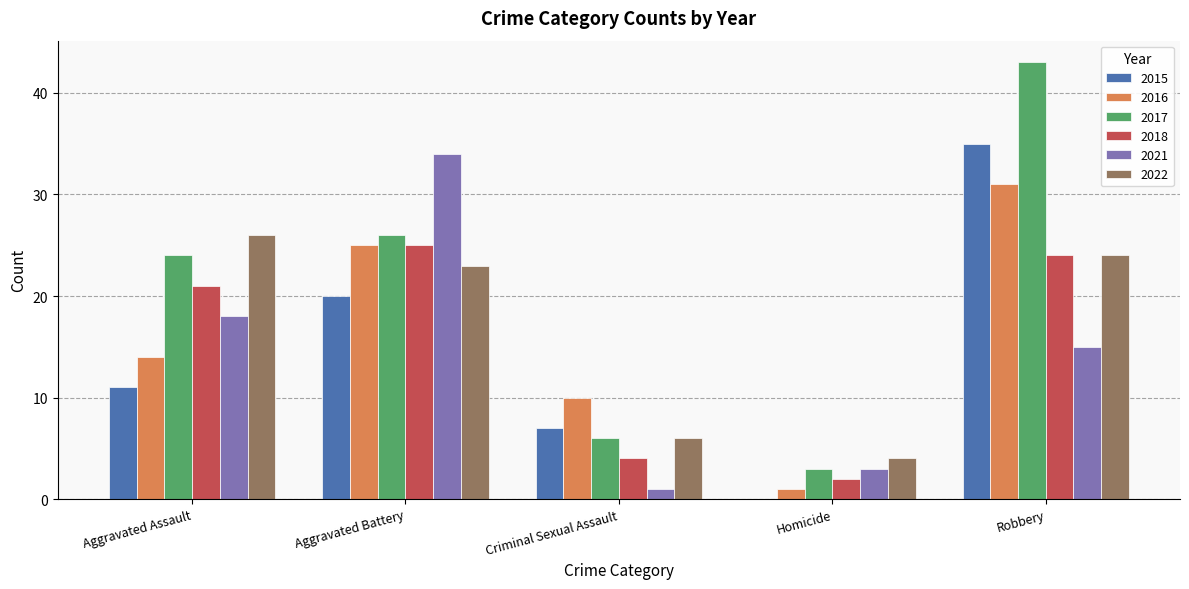

Is it true that 2017 equals 41 at Aggravated Assault?

False